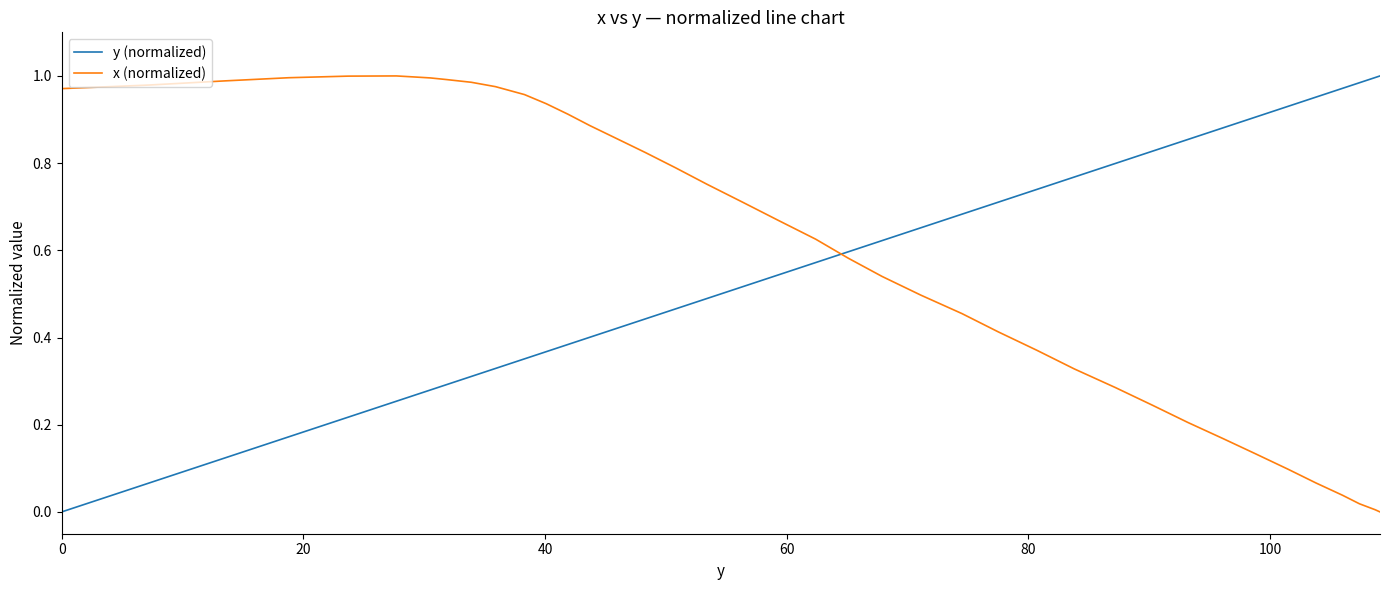

Which series has the largest total across all categories?

x (normalized)